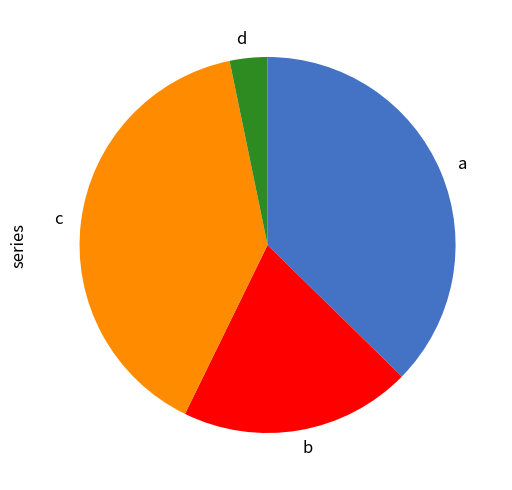

How many segments does this pie chart have?

4